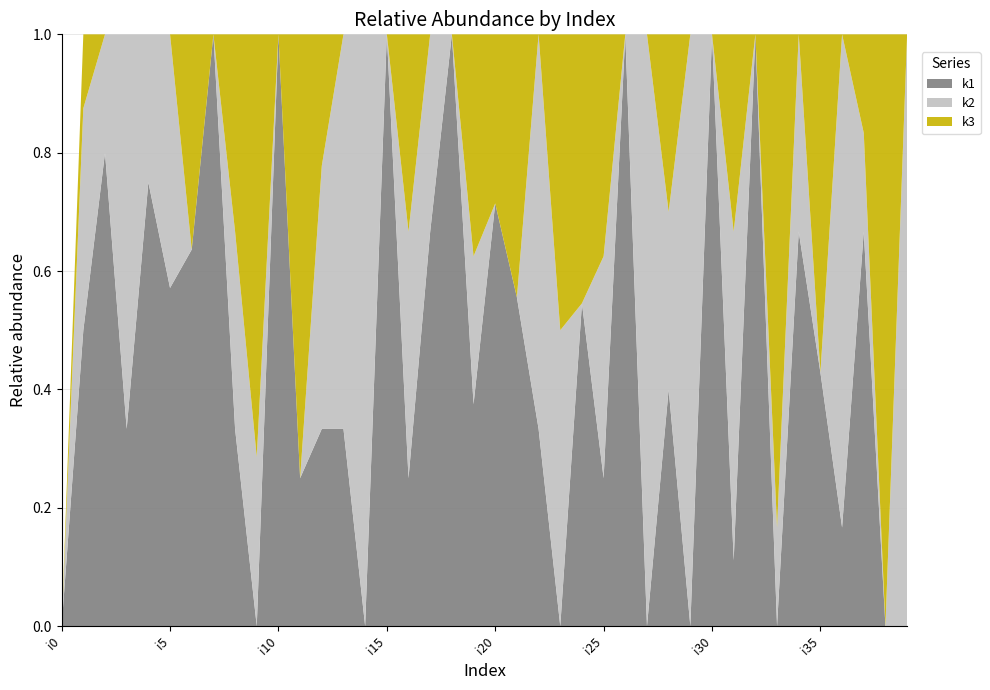

Reading left to right, list all the values displayed in this chart.

k1: 0	4	4	2	3	4	7	2	4	0	2	1	3	2	0	1	3	4	3	3	5	5	2	0	6	2	4	0	4	0	6	1	5	0	4	3	1	4	0	0
k2: 0	3	1	4	1	3	0	0	4	2	0	0	4	4	1	0	5	2	0	2	0	0	4	5	0	3	0	3	3	2	0	5	0	1	2	0	5	1	0	4
k3: 0	1	0	0	0	0	4	0	4	5	0	3	2	0	0	0	4	0	0	3	2	4	0	5	5	3	0	0	3	0	0	3	0	5	0	4	0	1	2	0